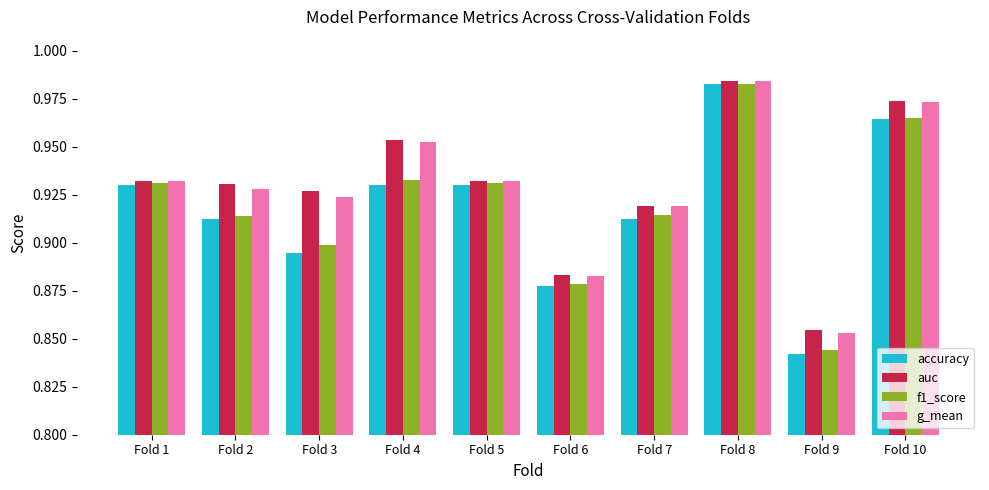

What is the sum of all g_mean values?

9.3